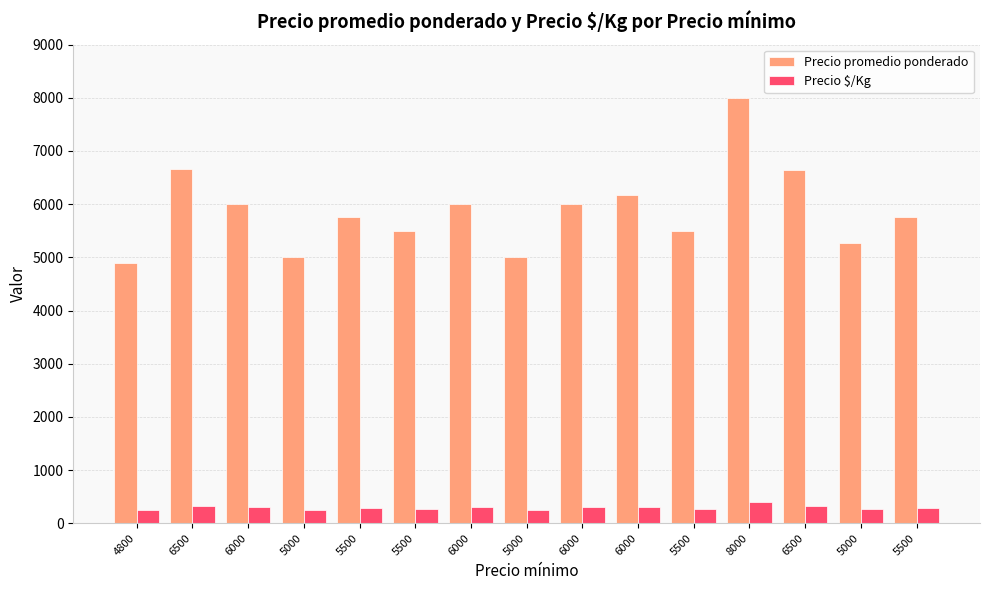

What is the label of the 1st bar from the right?

5500